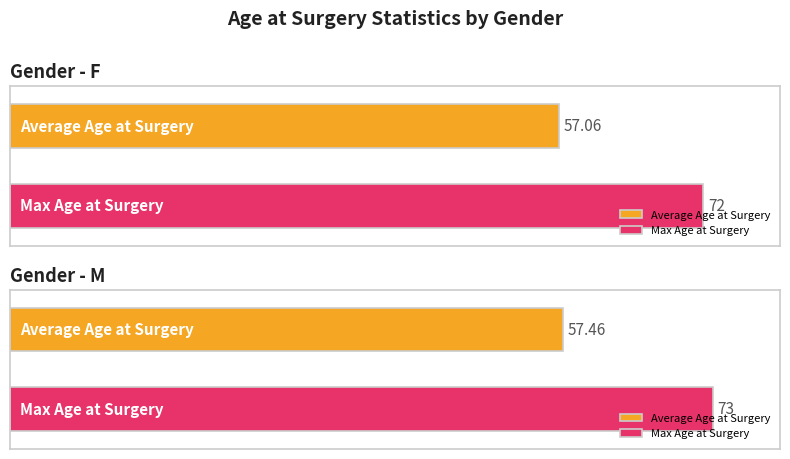

What is the maximum value shown in the chart?

73.0